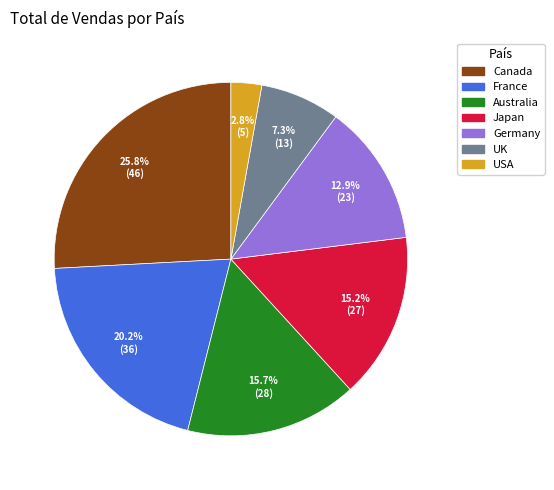

Does USA represent more than half of the total?

No